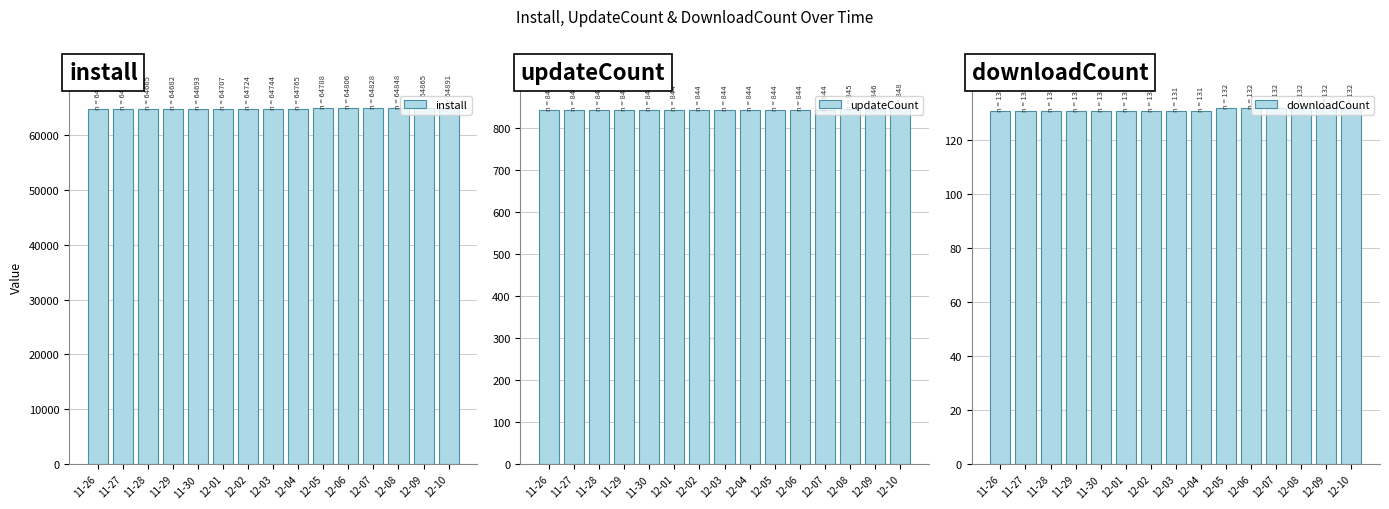

Which series has the largest range (max minus min)?

install